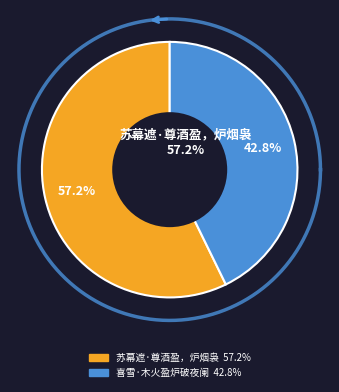

How many slices are in this pie chart?

2